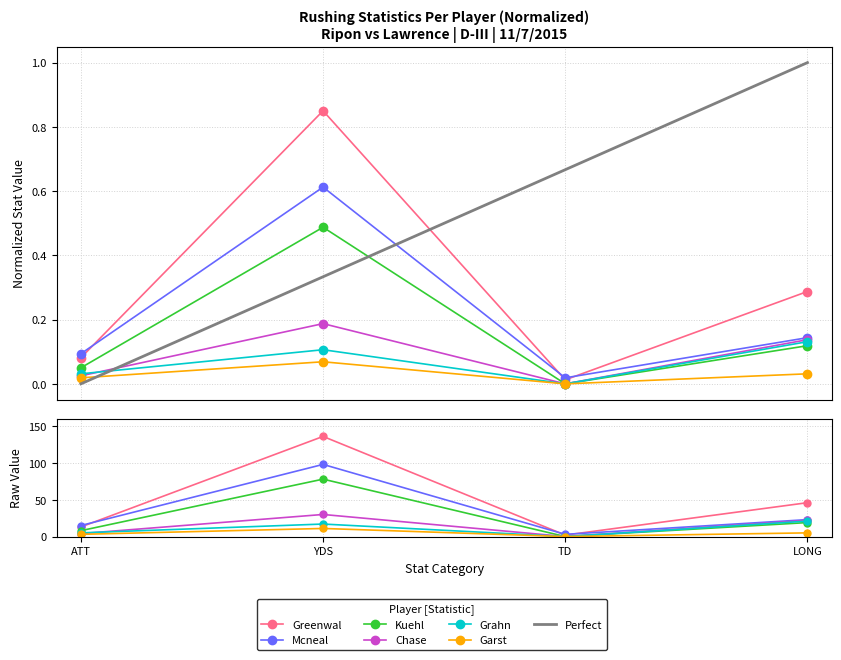

Reading left to right, what are all the values shown in this chart?

Greenwal: 0.1	0.8	0.0	0.3
Mcneal: 0.1	0.6	0.0	0.1
Kuehl: 0.1	0.5	0.0	0.1
Chase: 0.0	0.2	0.0	0.1
Grahn: 0.0	0.1	0.0	0.1
Garst: 0.0	0.1	0.0	0.0